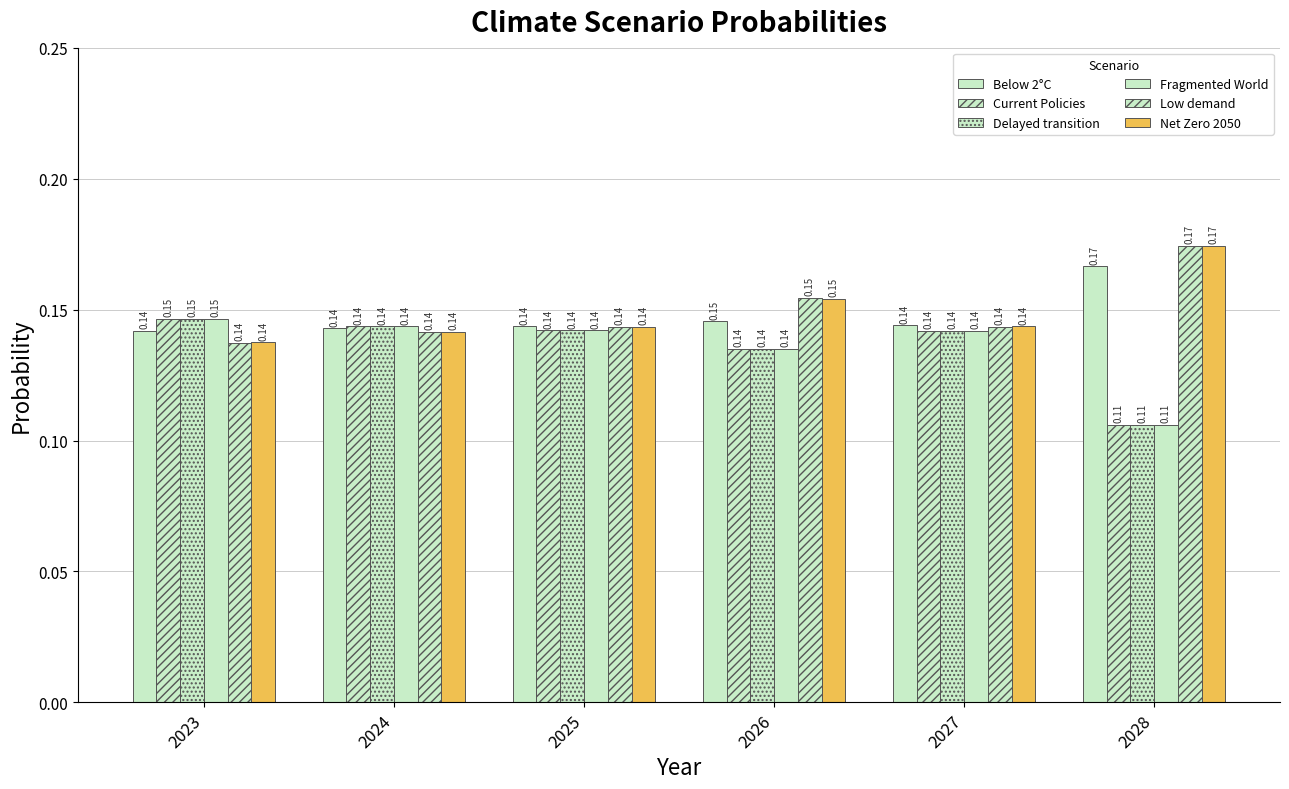

Which label corresponds to the smallest value in the chart?

2028